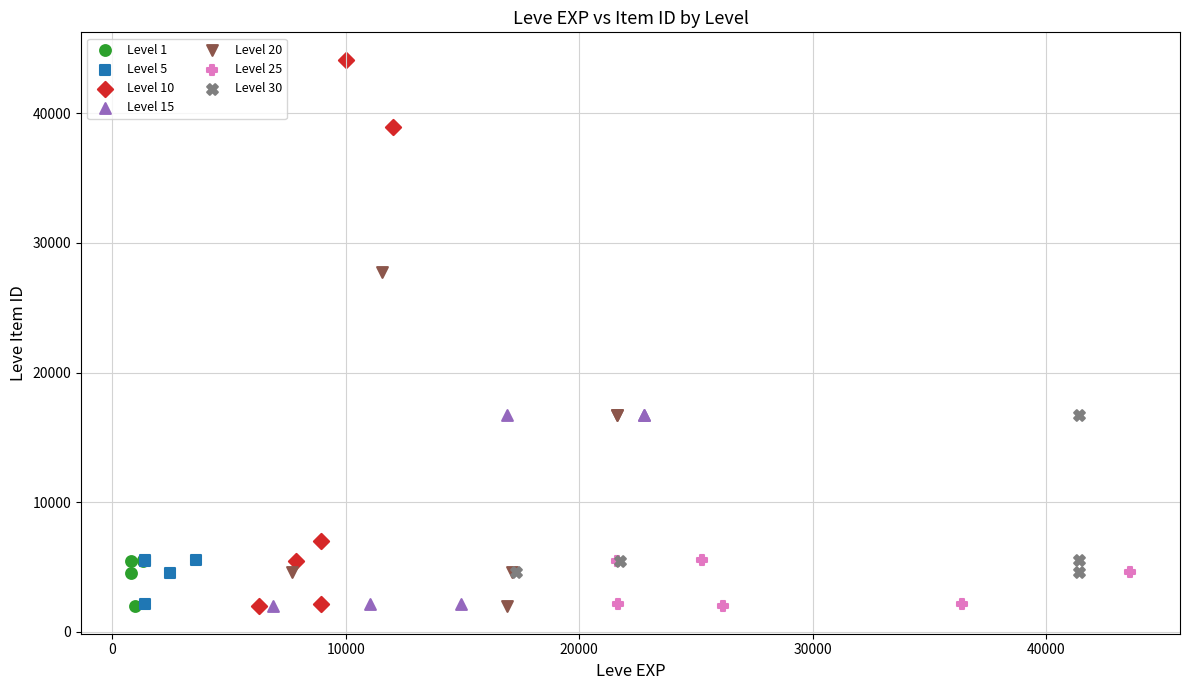

Which series reaches the maximum Y coordinate?

Level 10